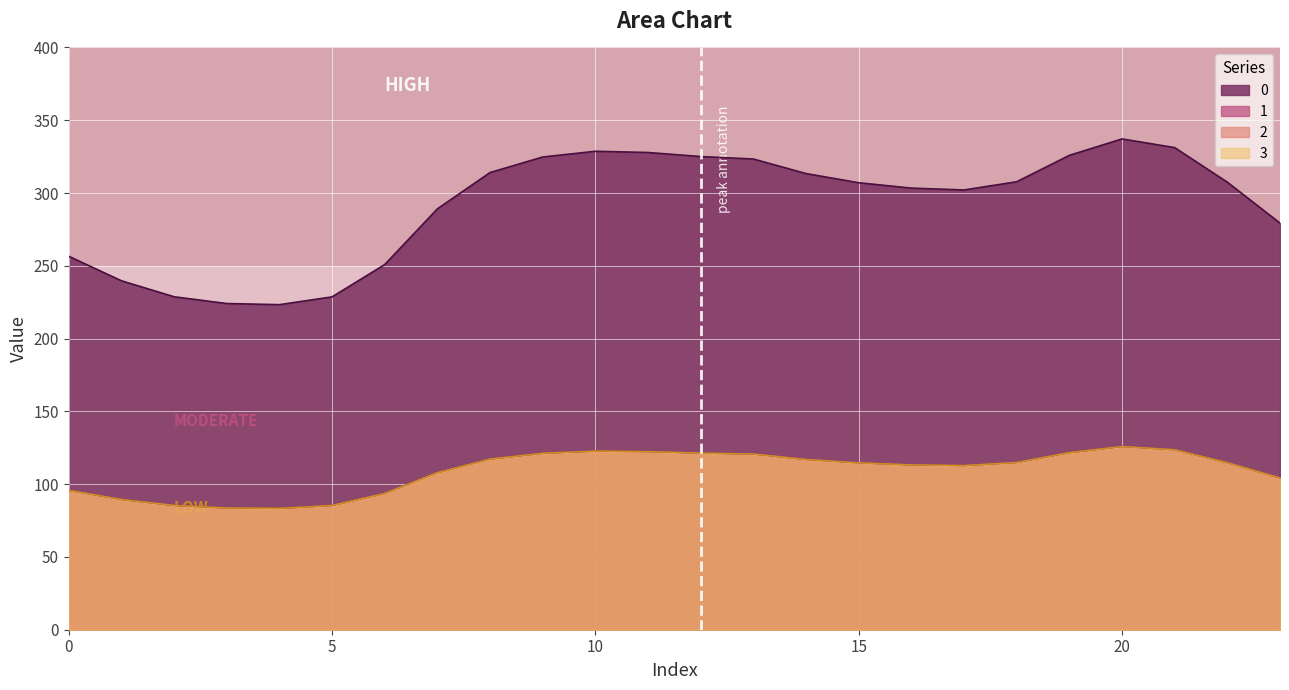

How many lines are shown in the chart?

4